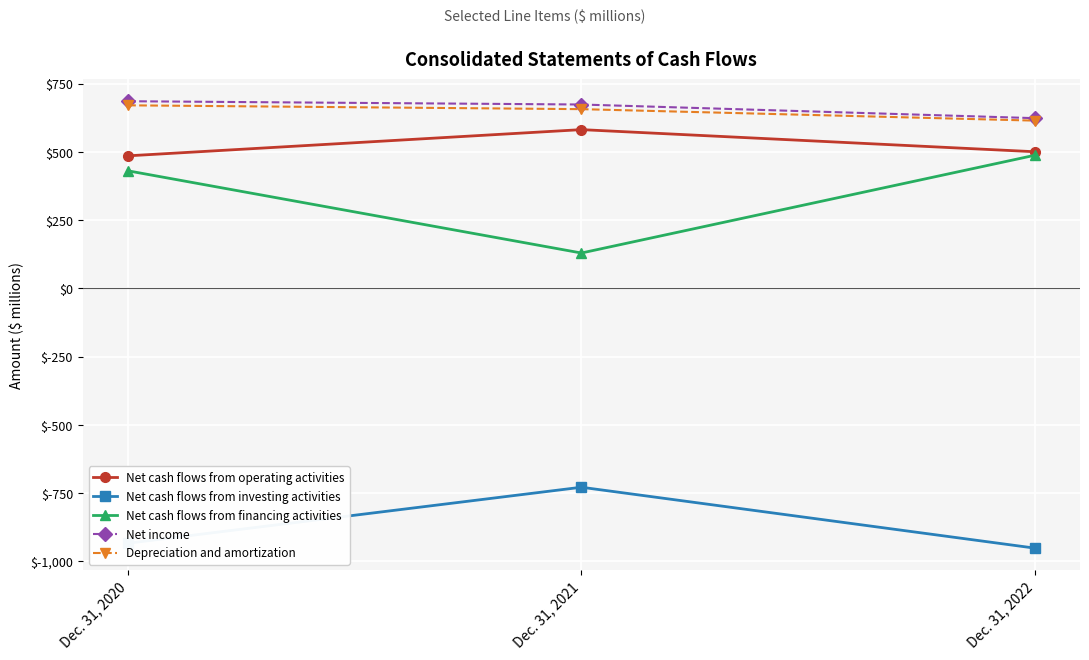

Reading left to right, what are all the values shown in this chart?

Net cash flows from operating activities: Dec. 31, 2020=486	Dec. 31, 2021=582	Dec. 31, 2022=501
Net cash flows from investing activities: Dec. 31, 2020=-933	Dec. 31, 2021=-728	Dec. 31, 2022=-951
Net cash flows from financing activities: Dec. 31, 2020=431	Dec. 31, 2021=130	Dec. 31, 2022=488
Net income: Dec. 31, 2020=686	Dec. 31, 2021=674	Dec. 31, 2022=624
Depreciation and amortization: Dec. 31, 2020=671	Dec. 31, 2021=657	Dec. 31, 2022=615